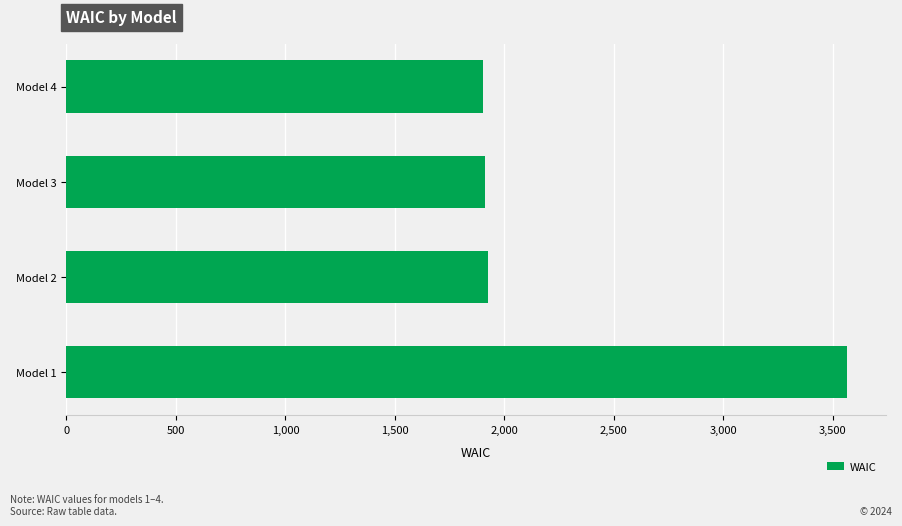

What is the difference between the maximum and minimum values?

1661.1